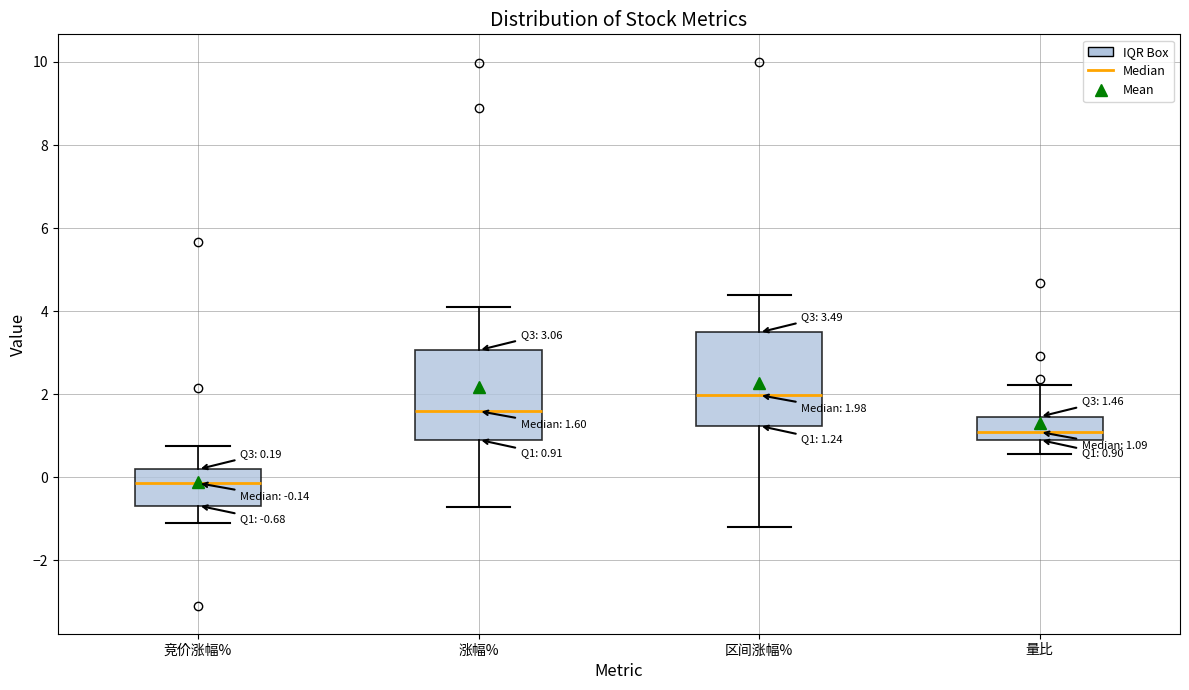

Which box has the lowest median line?

竞价涨幅%